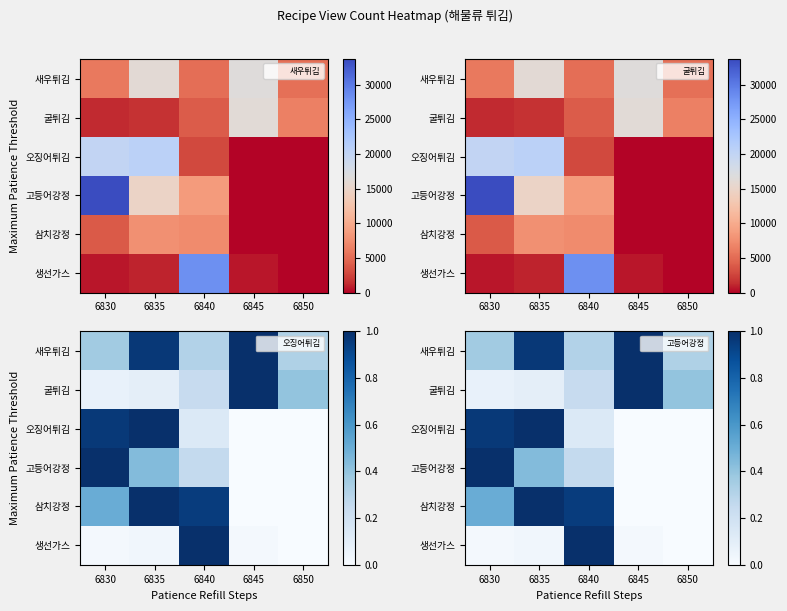

The value of 고등어강정 at 6830 is 1.6. True or false?

False